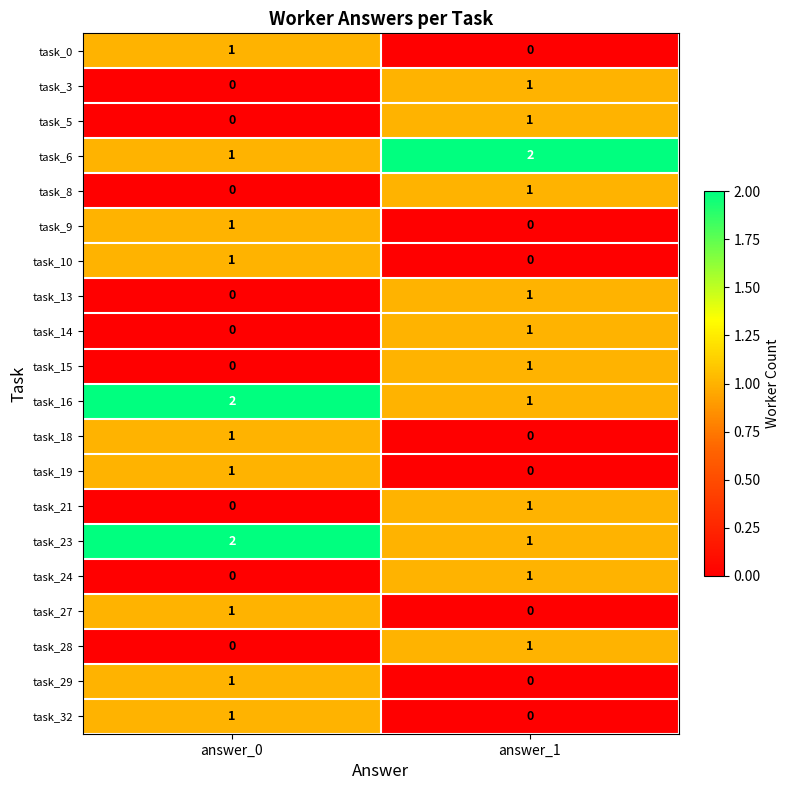

At which label is task_5 closest to 0?

answer_0